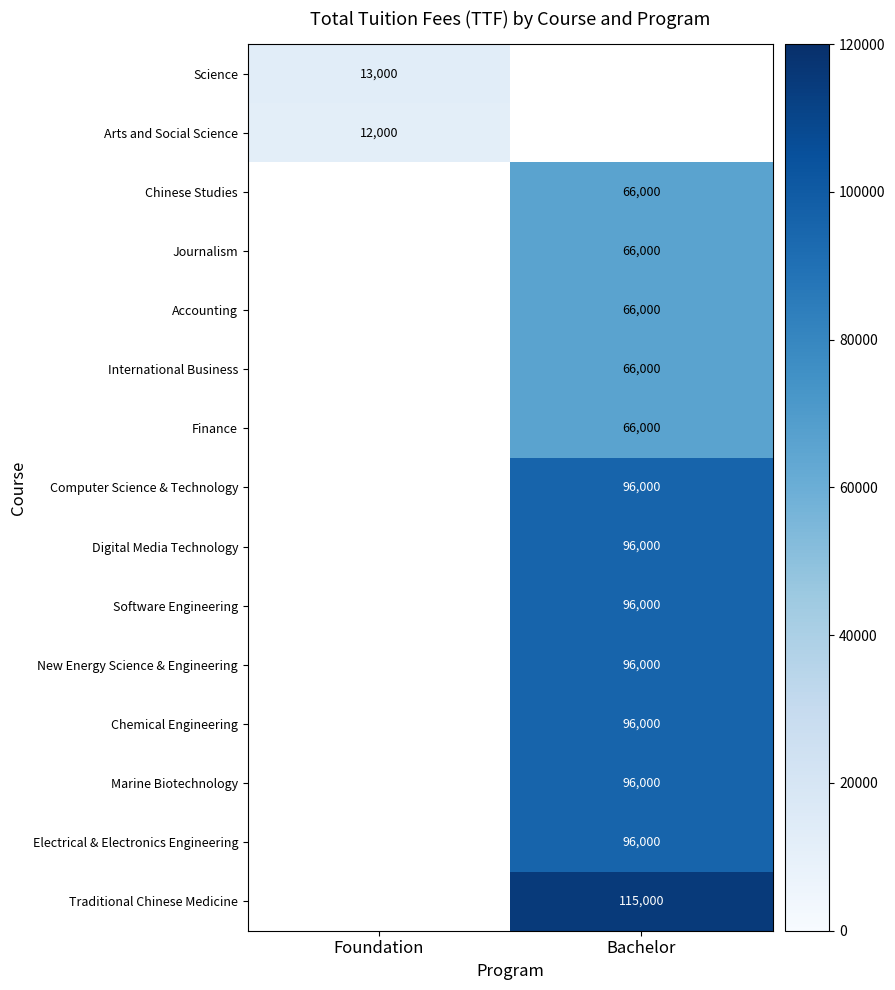

Is the value of International Business at Bachelor greater than the value of Computer Science & Technology at Bachelor?

No